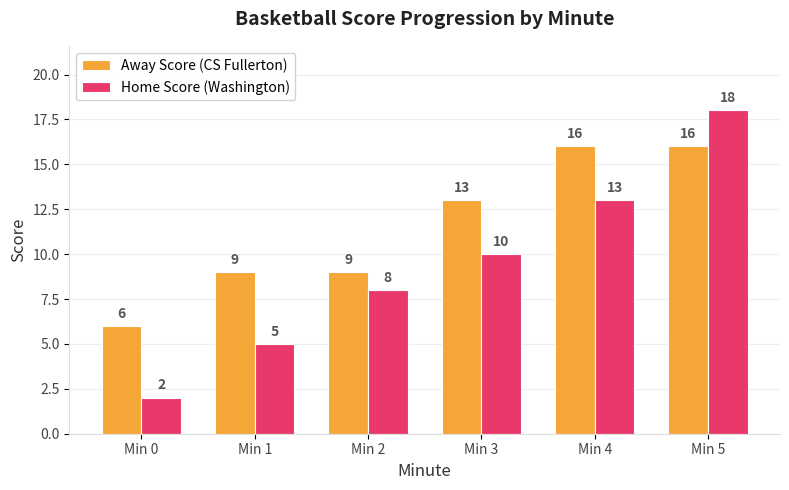

How many series are shown in this chart?

2